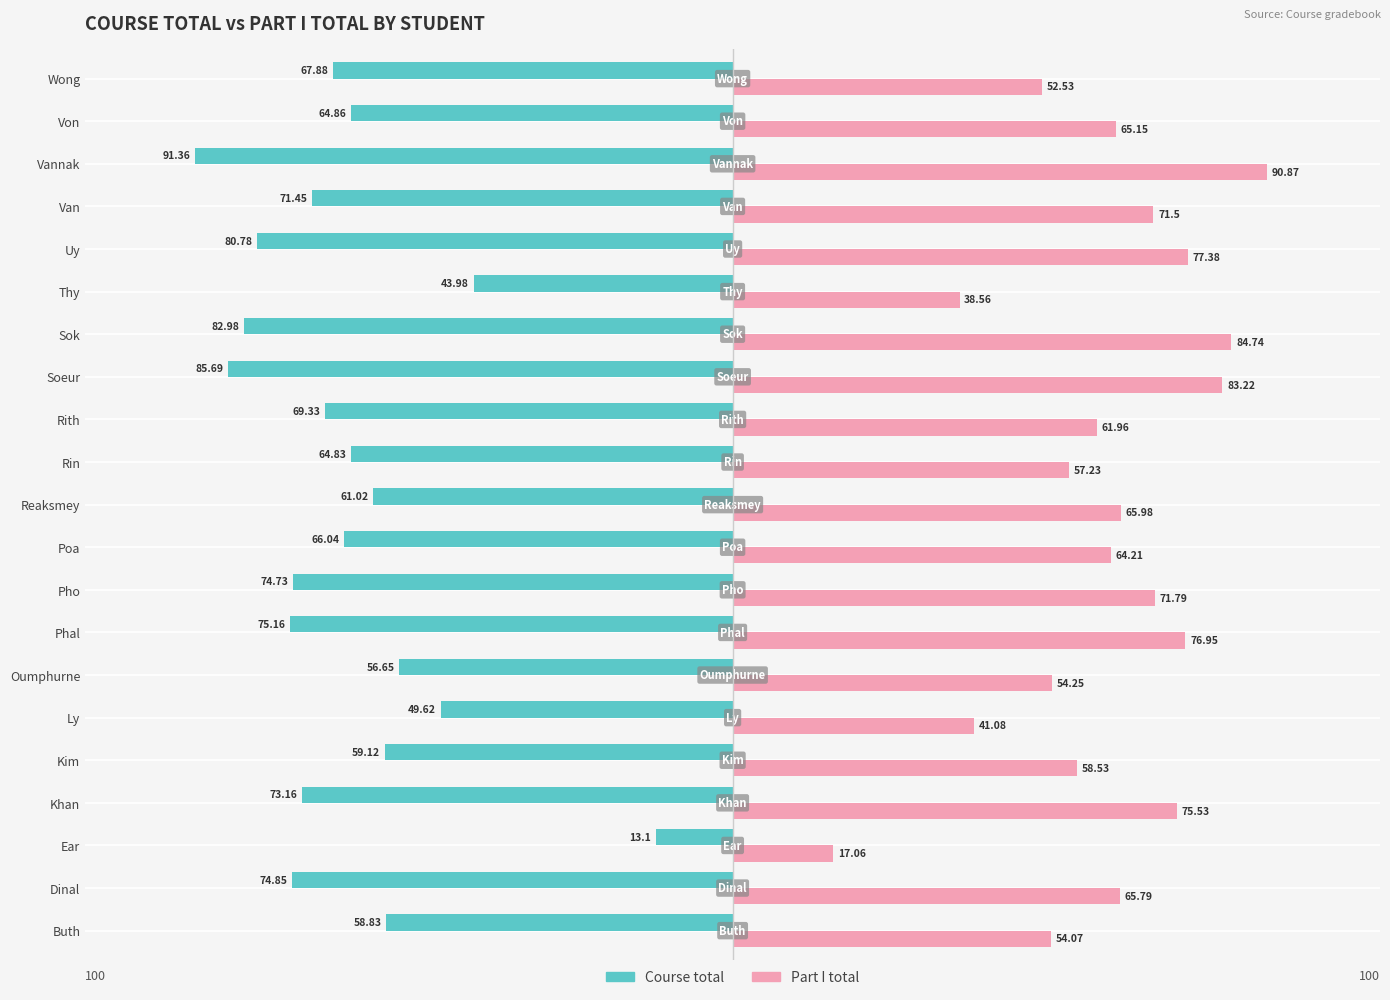

What is the maximum value for Course total?

-13.1